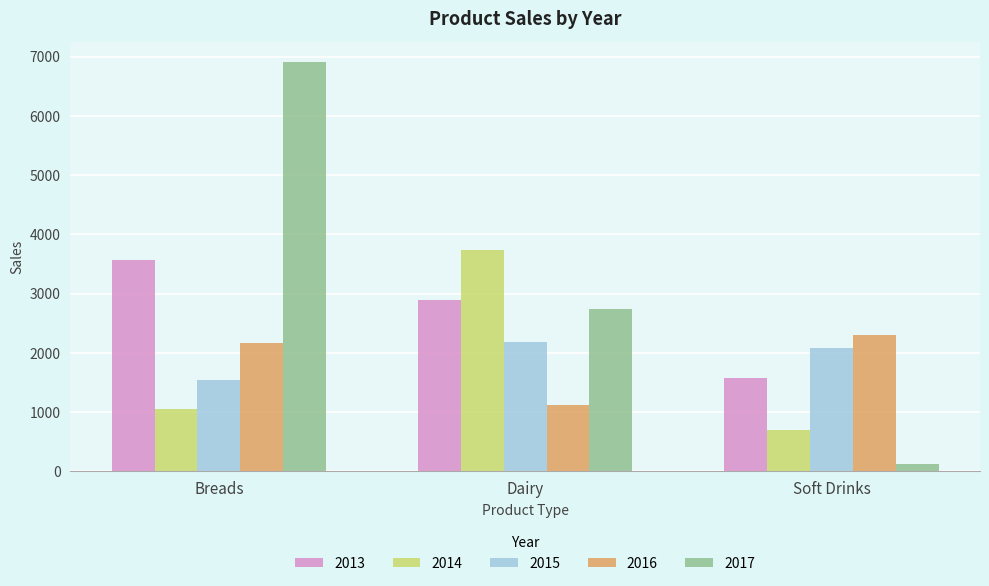

What are all the series names shown in the legend?

2013, 2014, 2015, 2016, 2017